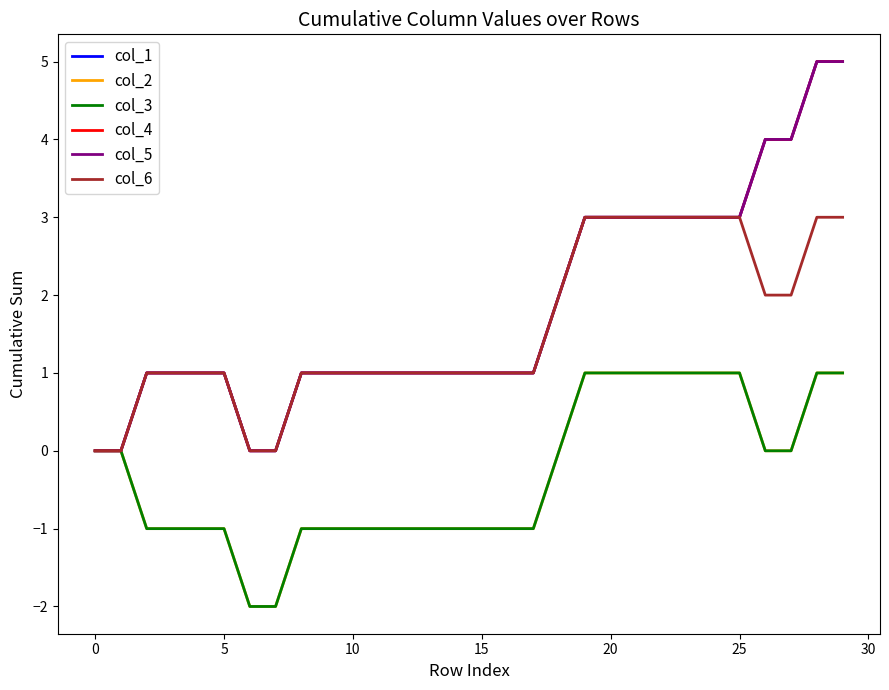

How many lines are shown in the chart?

6